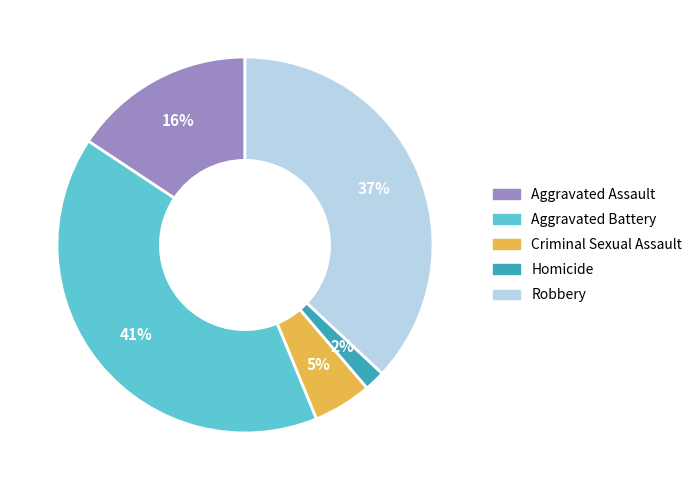

To the nearest percent, what is the difference between the Homicide and Aggravated Assault slice percentages?

14%